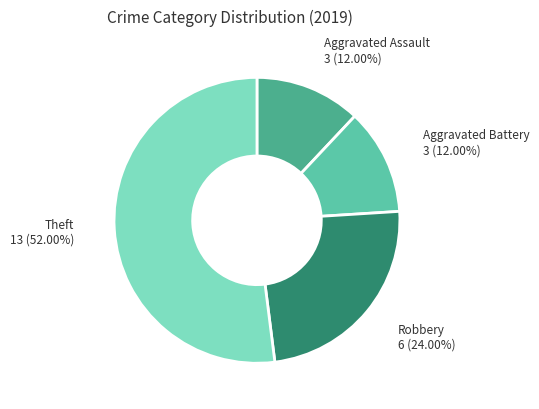

To the nearest percent, what is the difference between the Theft and Aggravated Battery slice percentages?

40%